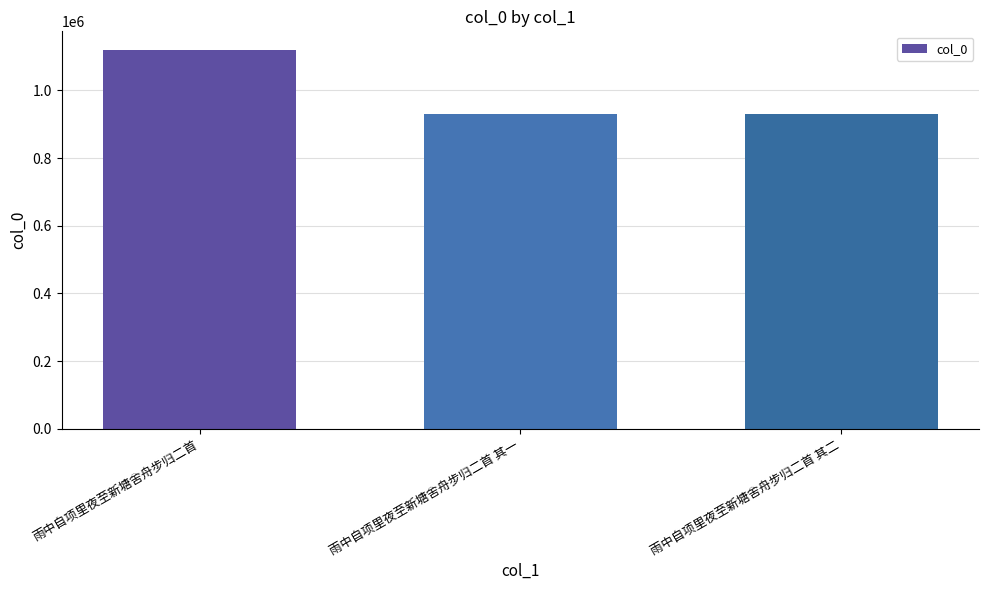

What is the sum of the values at 雨中自项里夜至新塘舍舟步归二首 其一 and 雨中自项里夜至新塘舍舟步归二首?

2047583